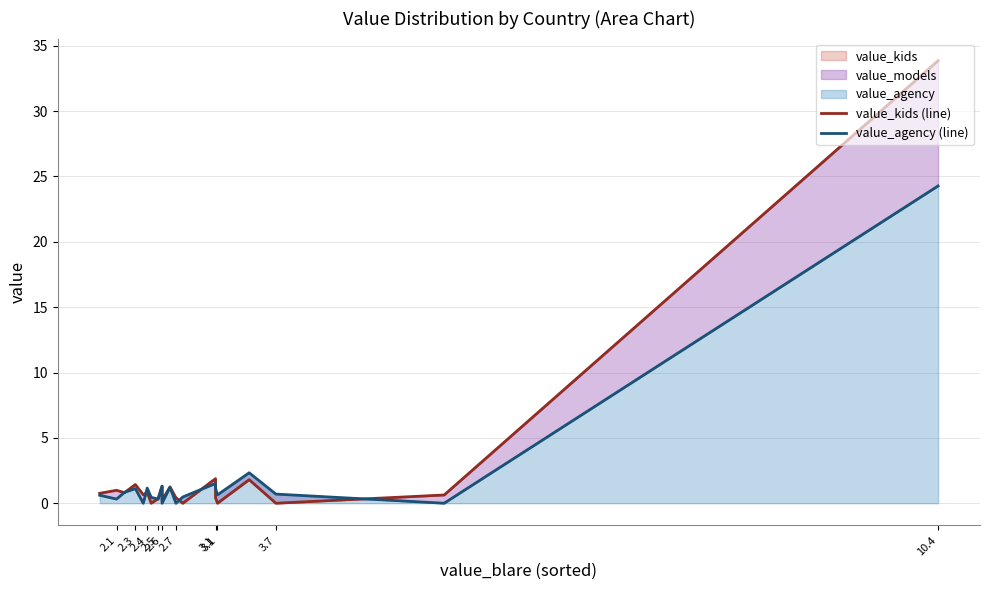

What is the maximum value shown in the chart?

33.9